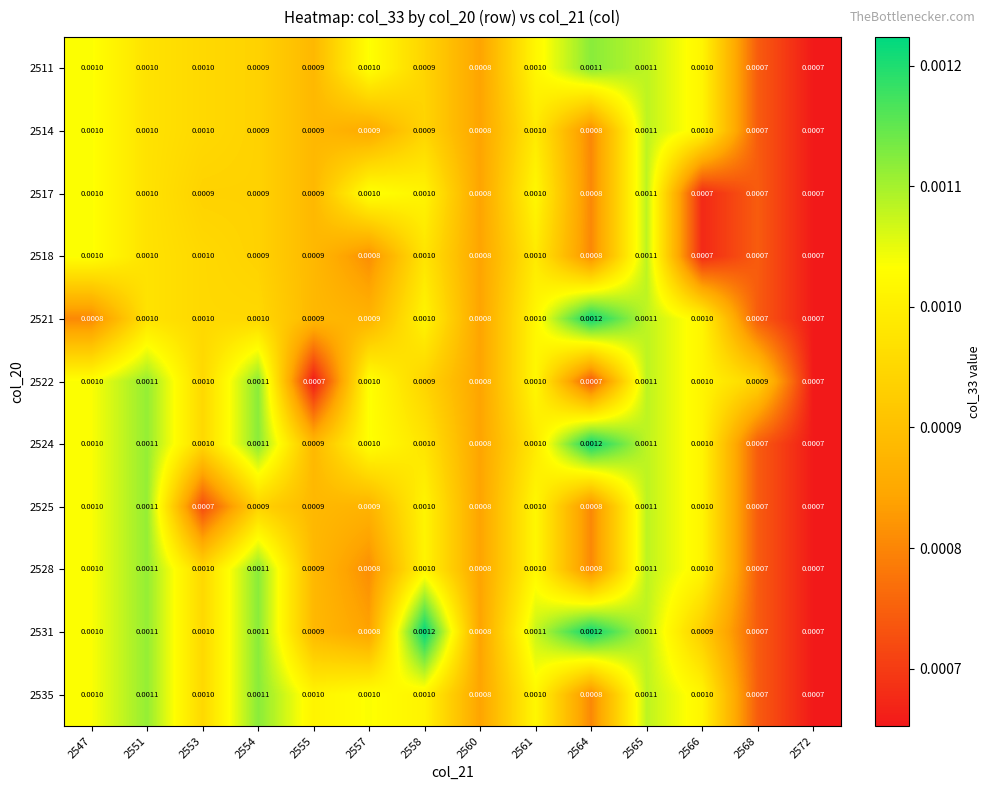

Is the value of 2511 at 2565 greater than the value of 2521 at 2560?

Yes